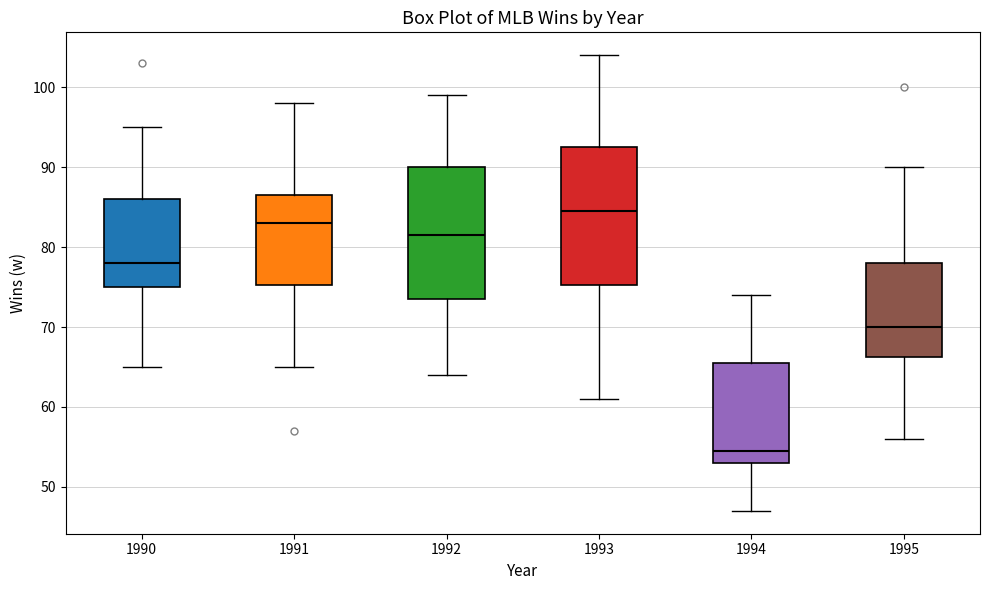

Reading left to right, transcribe this box plot: for each box, give where its median line is, the range the box spans, and where its two whiskers end, as read against the y-axis. The values are not printed on the chart, so give them approximately, as read against the axis.

1990: median 78, box 75 to 86, whiskers 65 to 95
1991: median 83, box 75 to 87, whiskers 65 to 98
1992: median 82, box 74 to 90, whiskers 64 to 99
1993: median 85, box 75 to 93, whiskers 61 to 104
1994: median 55, box 53 to 66, whiskers 47 to 74
1995: median 70, box 66 to 78, whiskers 56 to 90